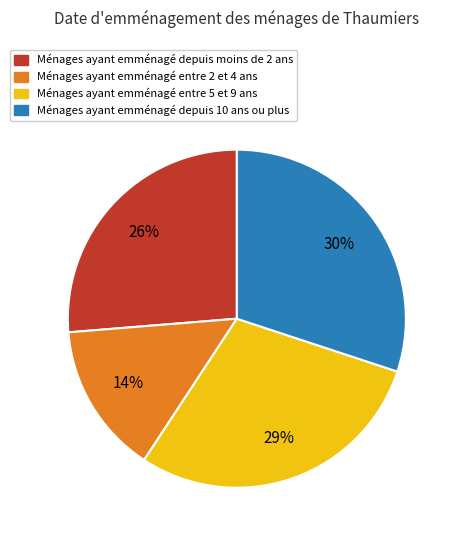

To the nearest percent, what is the difference between the largest and smallest slice percentages?

16%